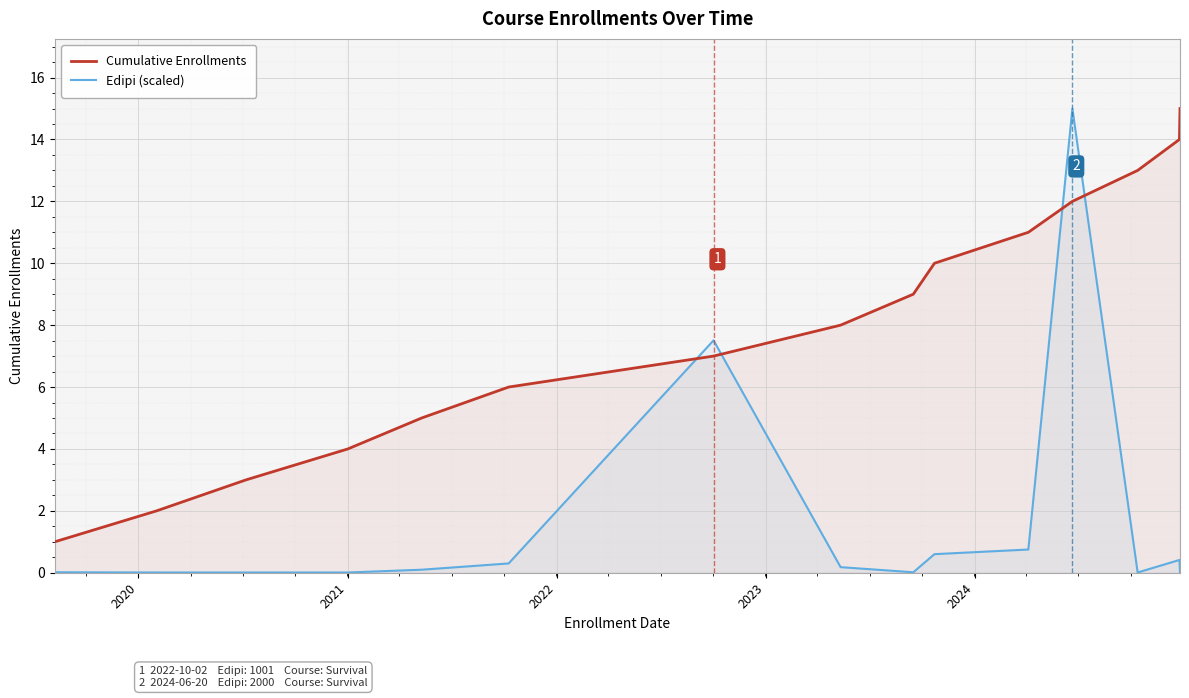

How many interior local peaks does the Edipi (scaled) series have?

3